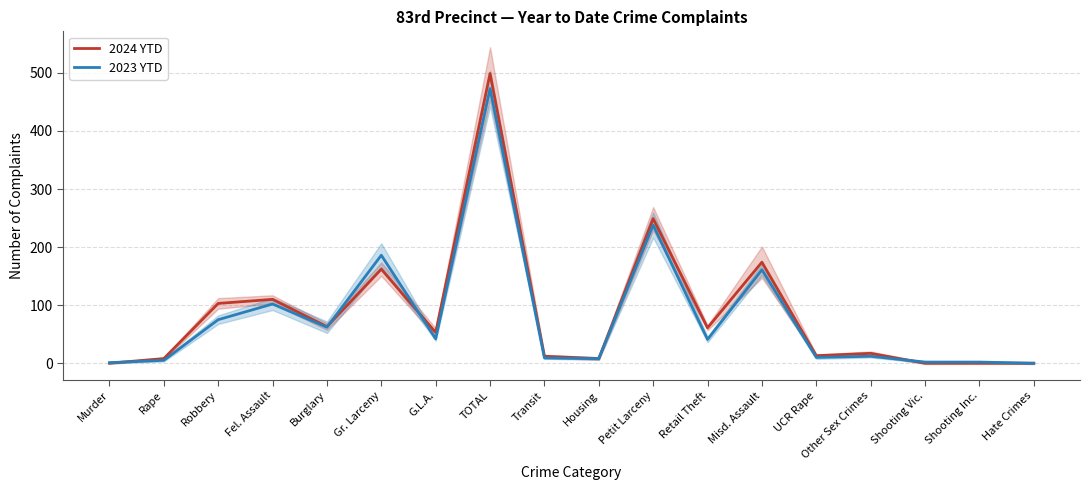

List the labels in order of 2023 YTD value, smallest first.

Hate Crimes, Murder, Shooting Vic., Shooting Inc., Rape, Housing, Transit, UCR Rape, Other Sex Crimes, Retail Theft, G.L.A., Burglary, Robbery, Fel. Assault, Misd. Assault, Gr. Larceny, Petit Larceny, TOTAL